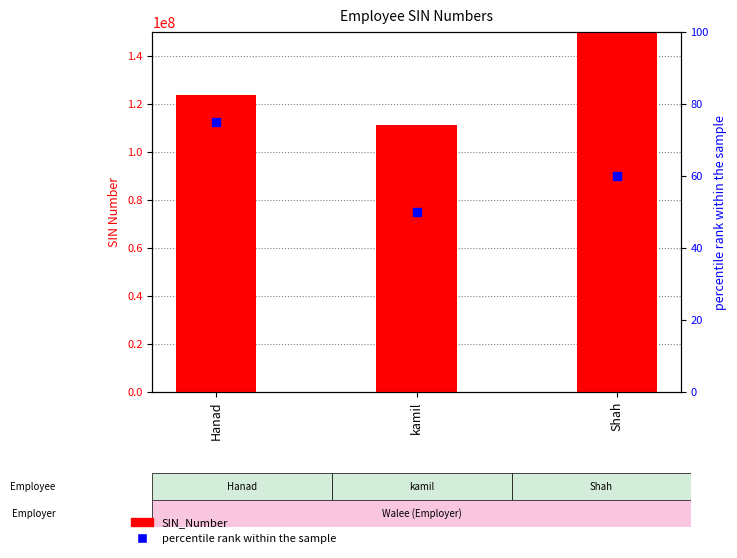

At which category is the sum across all series the highest?

Shah